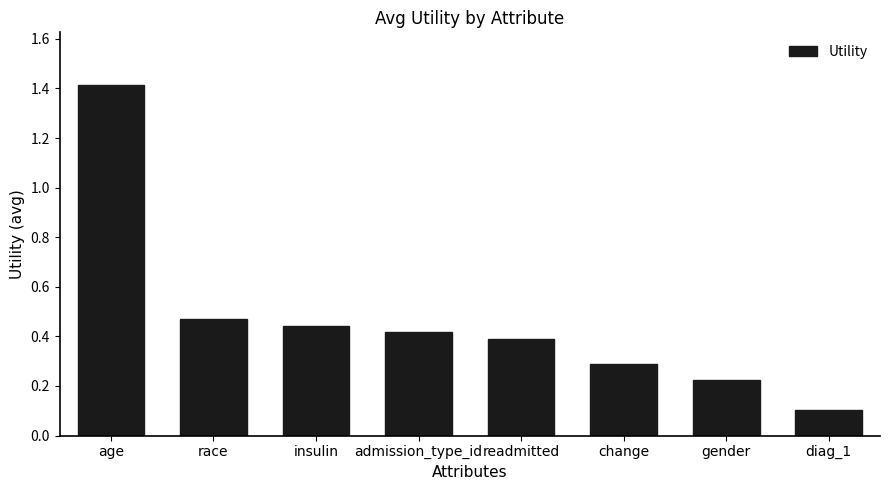

The chart shows a value of 0.3 at change. True or false?

True